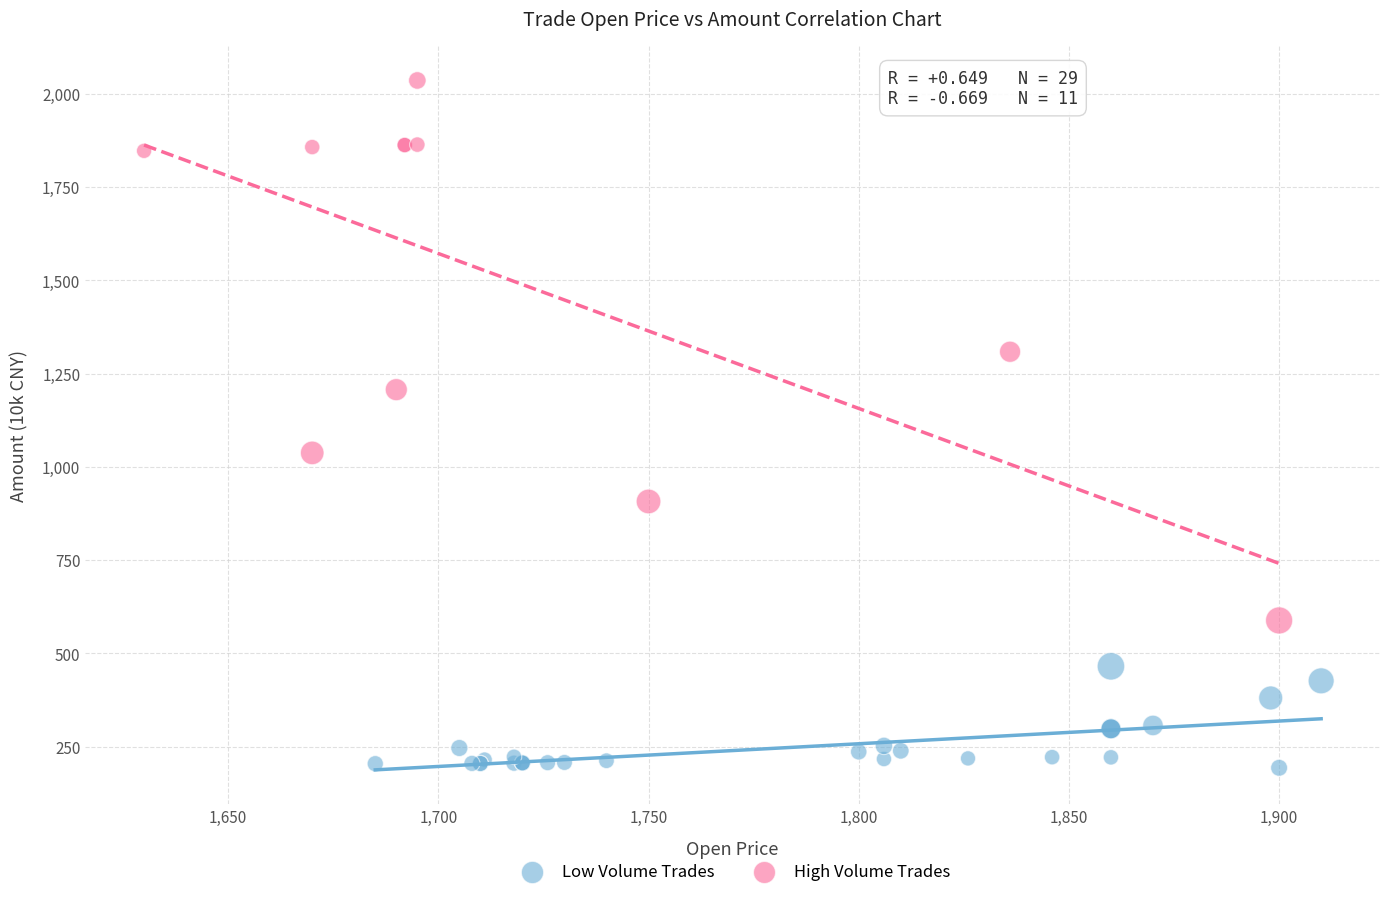

Which series has the widest spread of Y values?

High Volume Trades